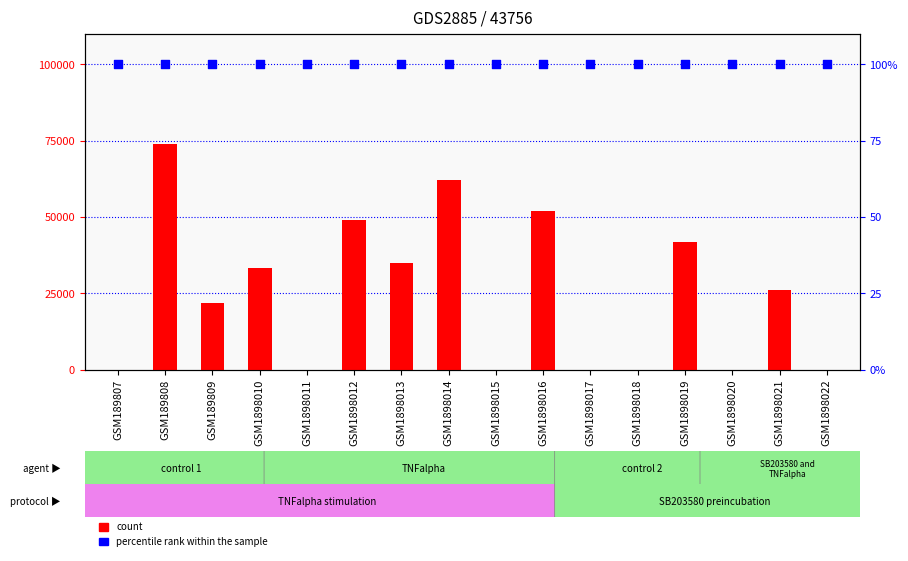

What is the total value across all series at GSM1898013?

35100